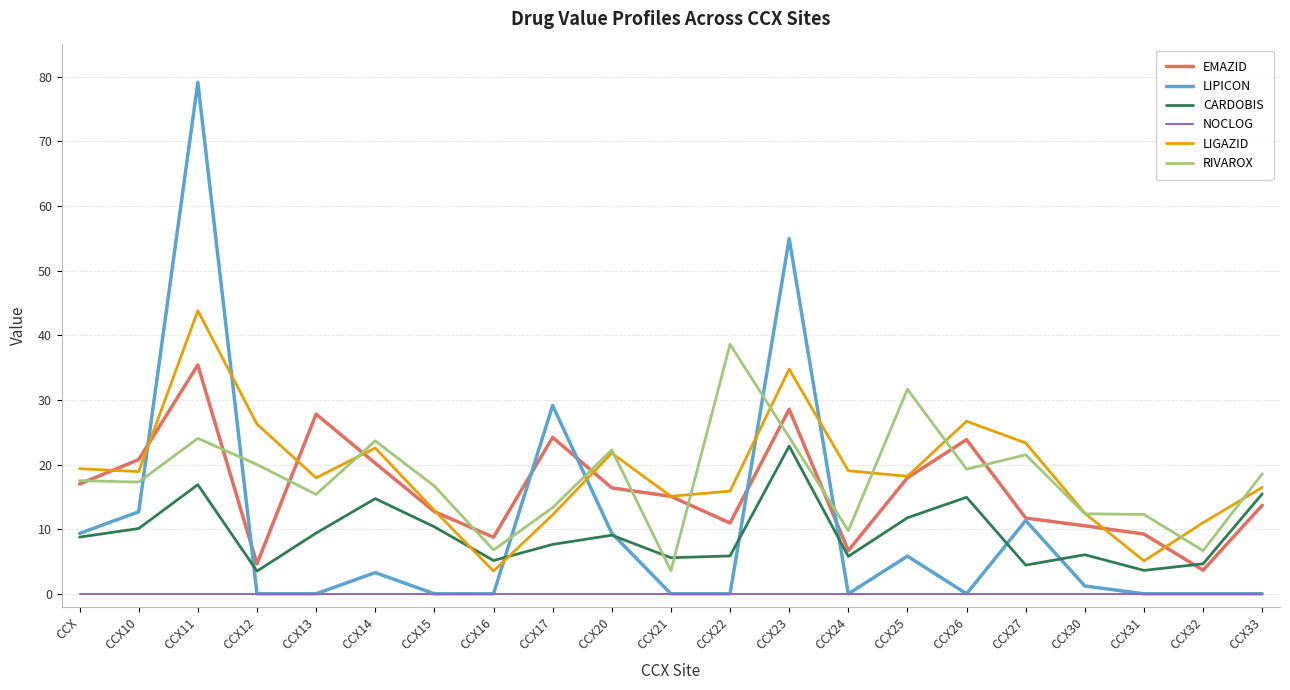

At which label does EMAZID reach its minimum?

CCX32